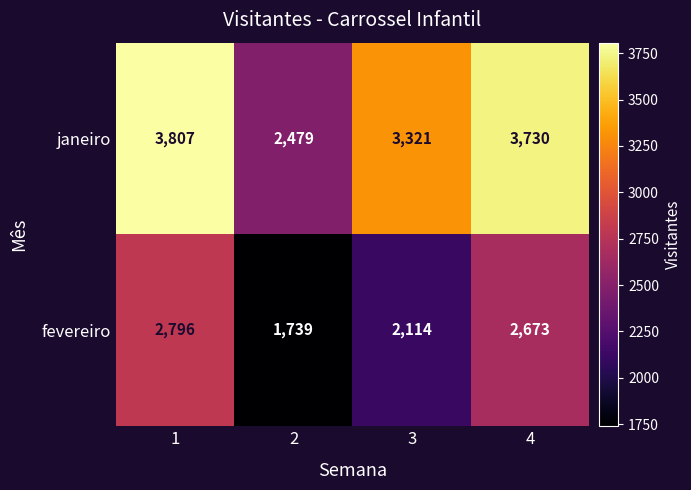

Which series has the largest total across all categories?

janeiro